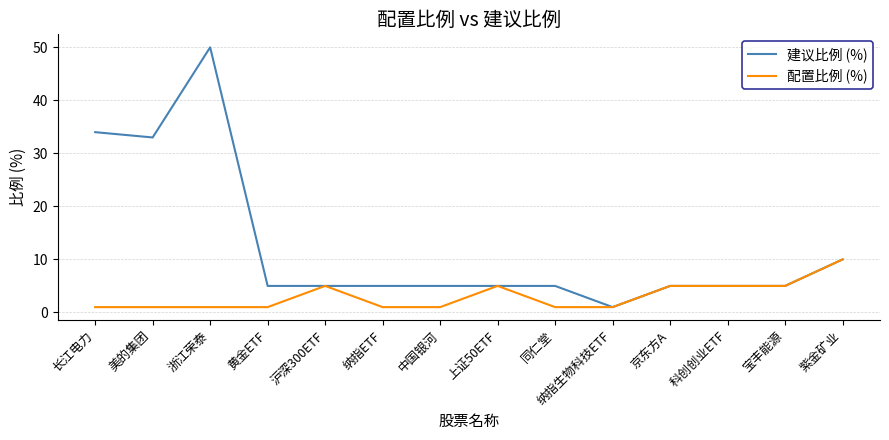

What is the lowest value of the 建议比例 (%) series?

1